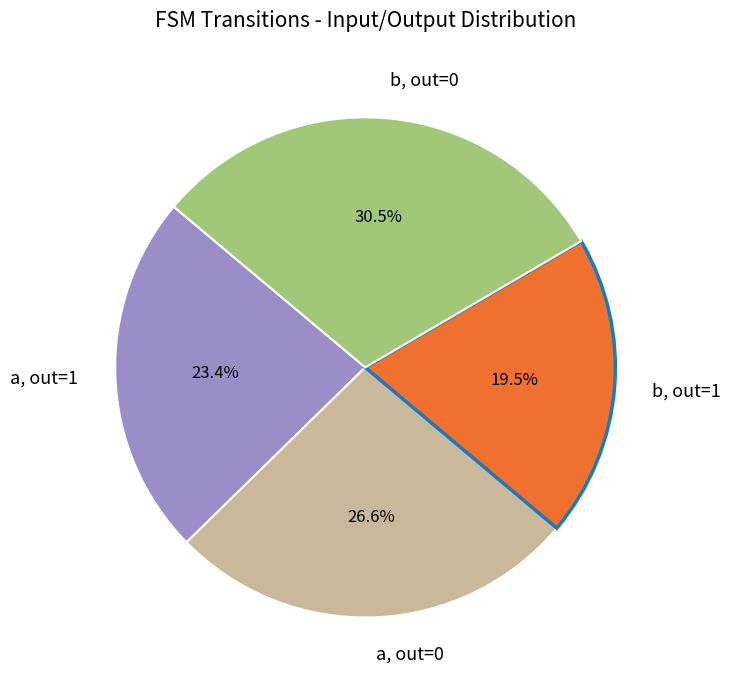

What percentage is NOT represented by b, out=0?

69.5%